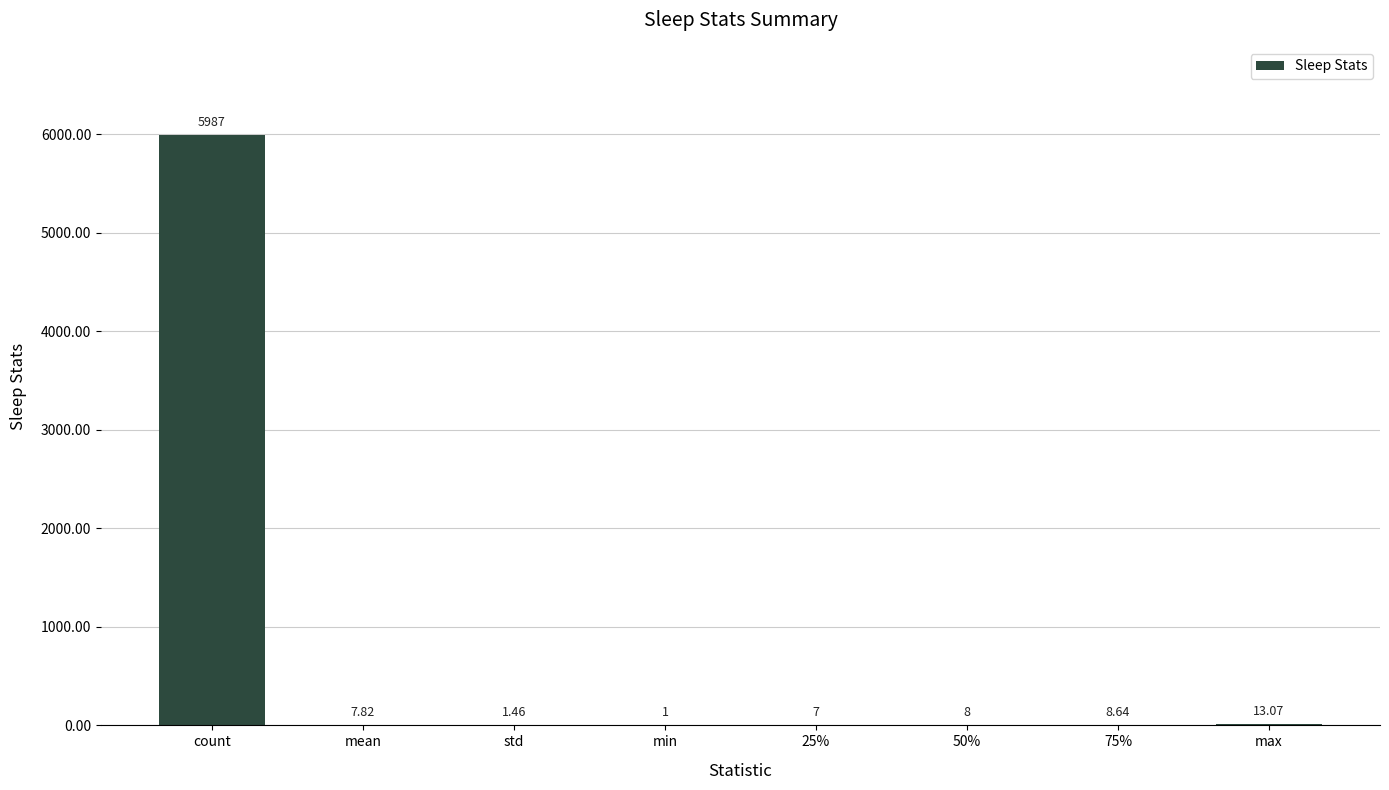

The value at max is 13.1. True or false?

True